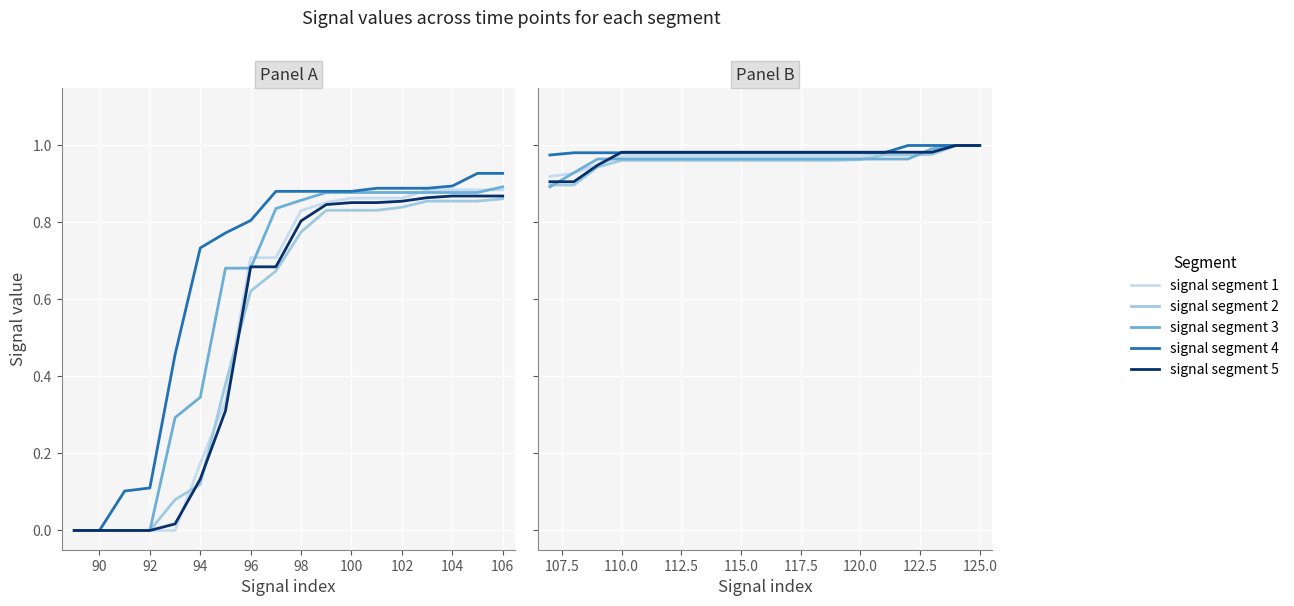

What is the value of the signal segment 2 point at the 19th from the left?

1.0